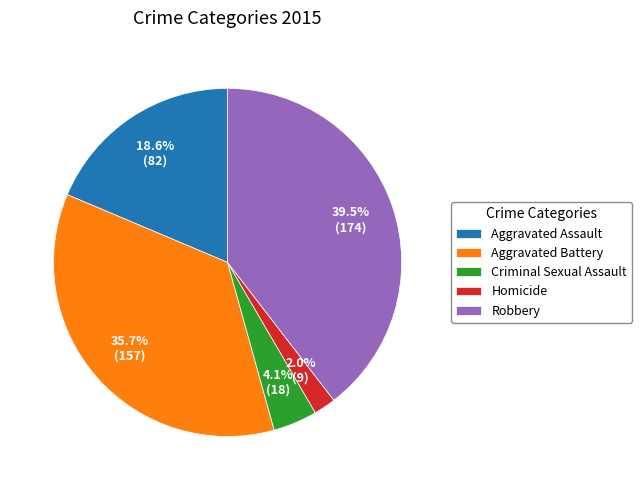

What percentage do Robbery and Criminal Sexual Assault together represent?

43.6%